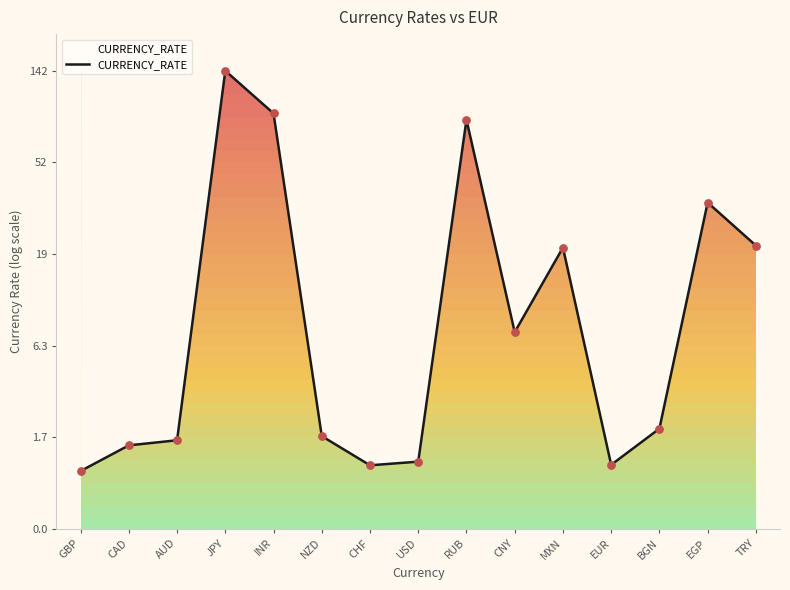

Between EGP and RUB, which is larger?

RUB